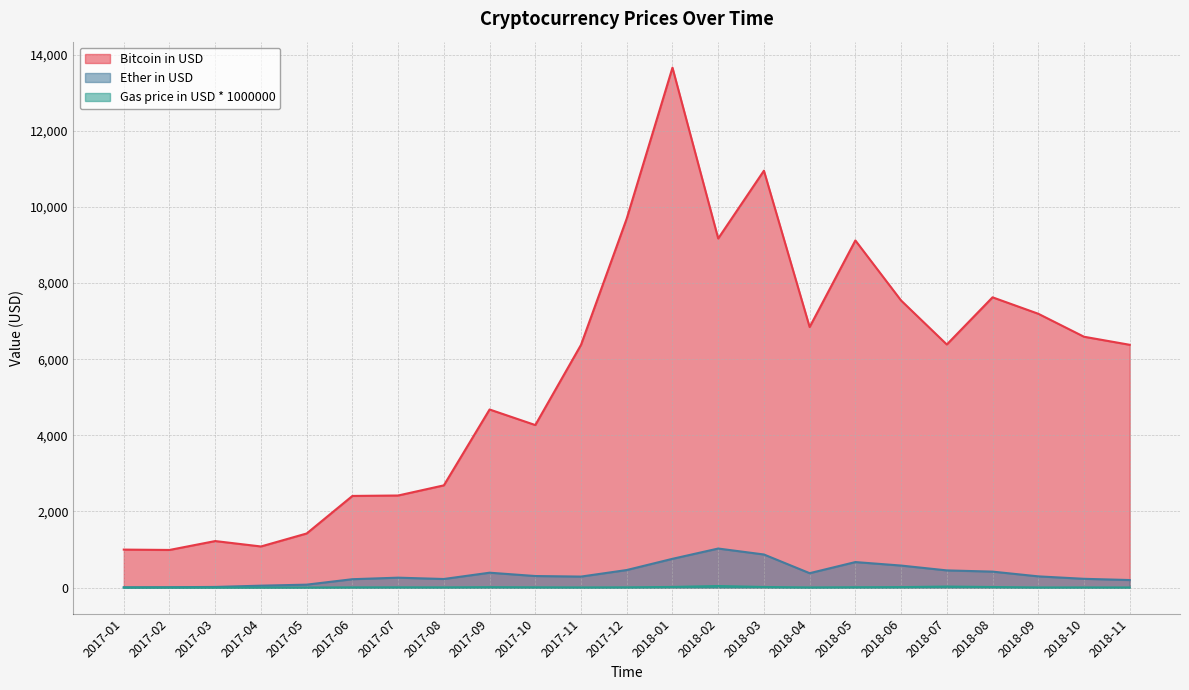

What is the spread (max minus min) of values at 2017-06?

2402.6